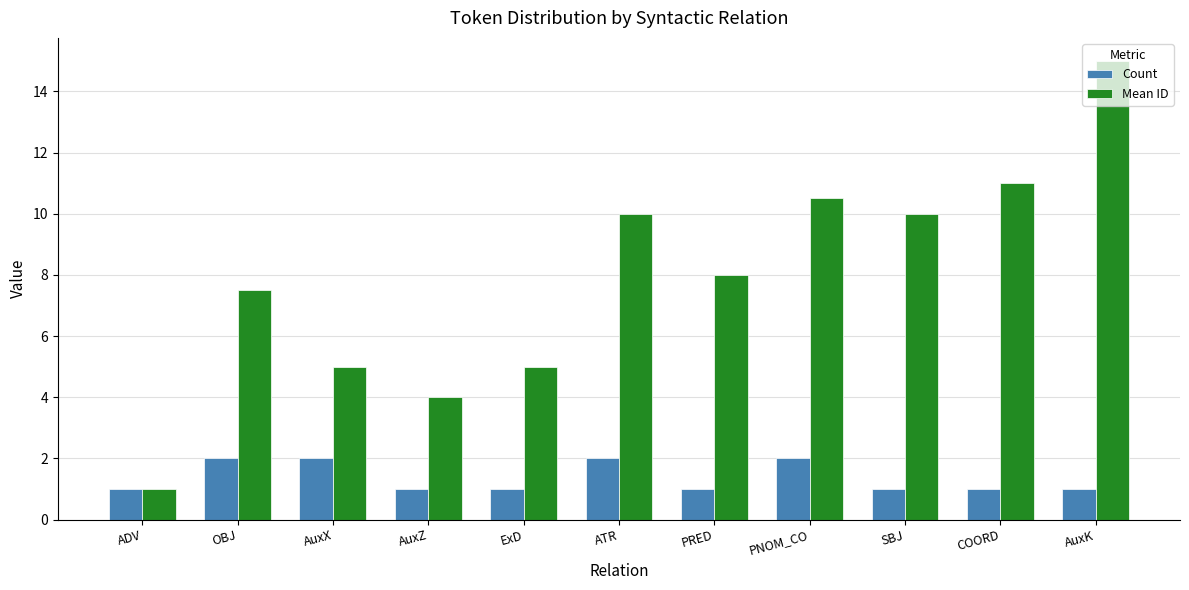

What is the difference between the highest and lowest values at SBJ?

9.0